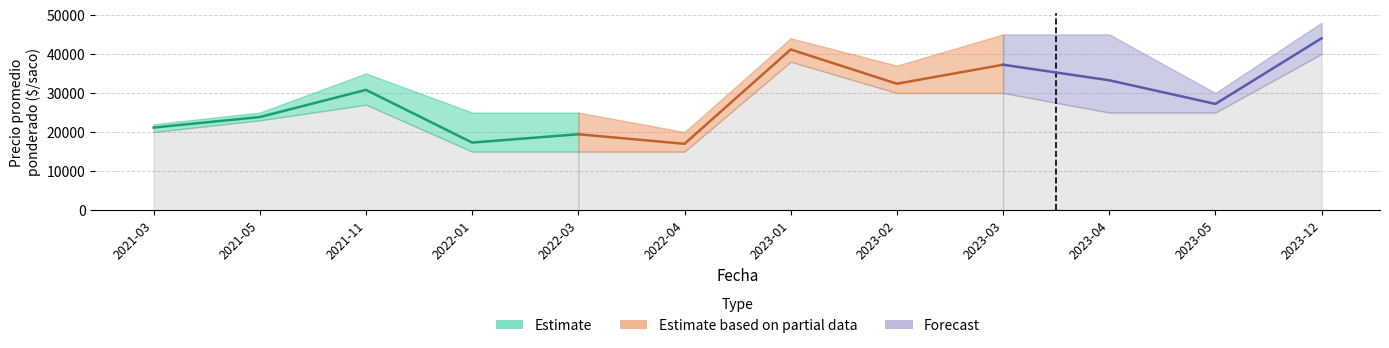

Rank the categories by Precio maximo value from highest to lowest.

2023-12, 2023-03, 2023-04, 2023-01, 2023-02, 2021-11, 2023-05, 2021-05, 2022-01, 2022-03, 2021-03, 2022-04